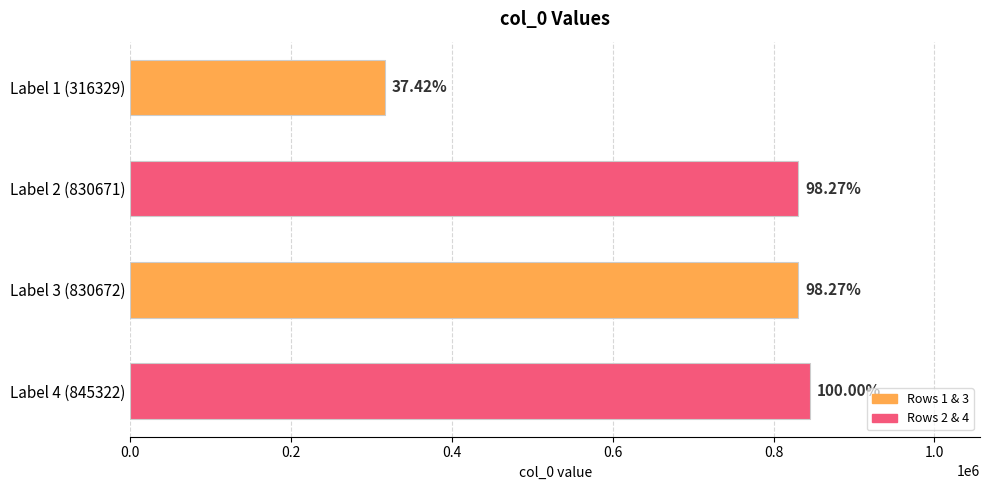

How many bars are there in total?

4